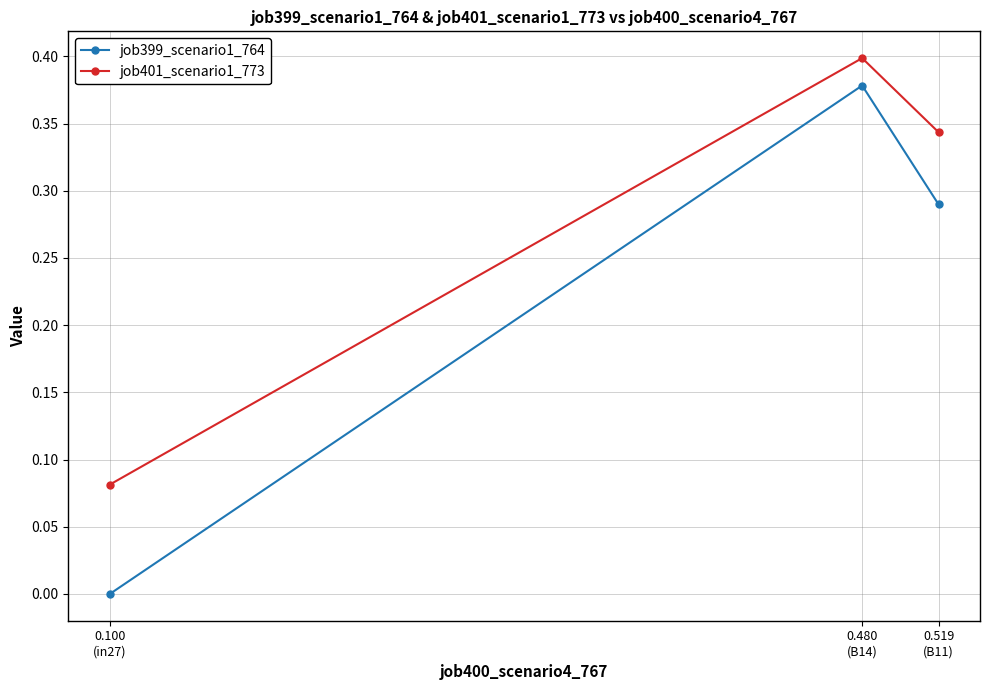

Which series has the largest total across all categories?

job401_scenario1_773